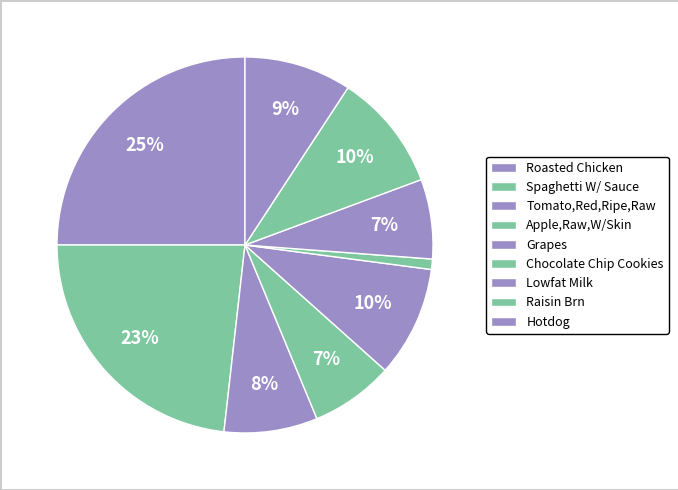

What percentage do Chocolate Chip Cookies and Roasted Chicken together represent?

25.9%